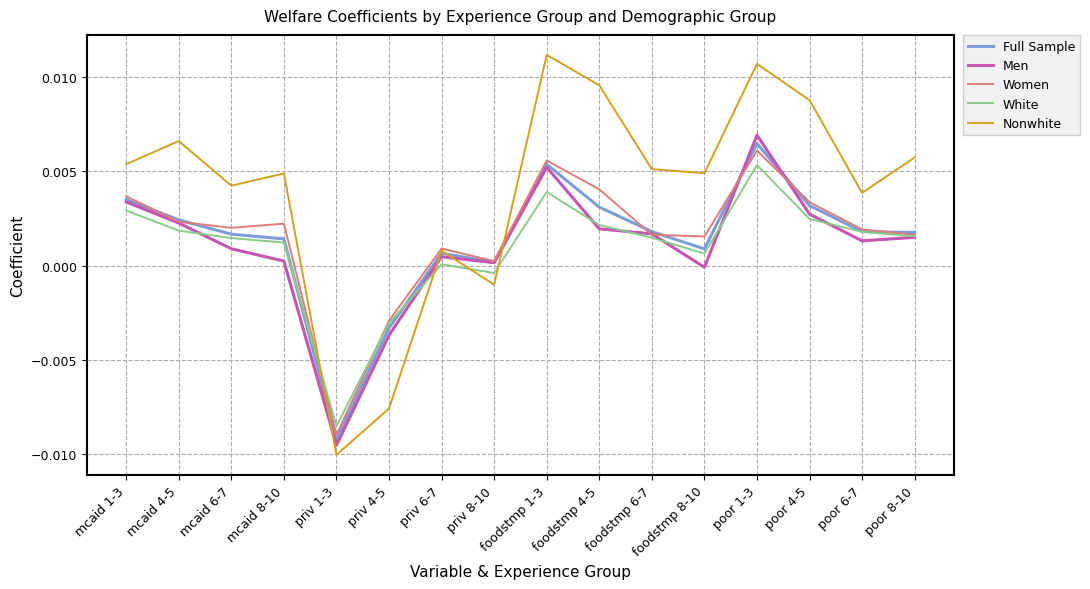

The Full Sample series shows -0.0 at priv 1-3. True or false?

True